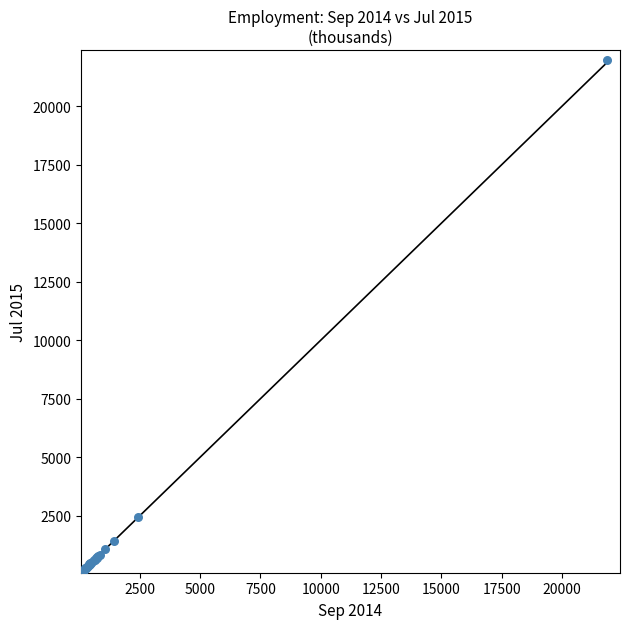

What Y value in the scatter plot is closest to 11017?

2424.5